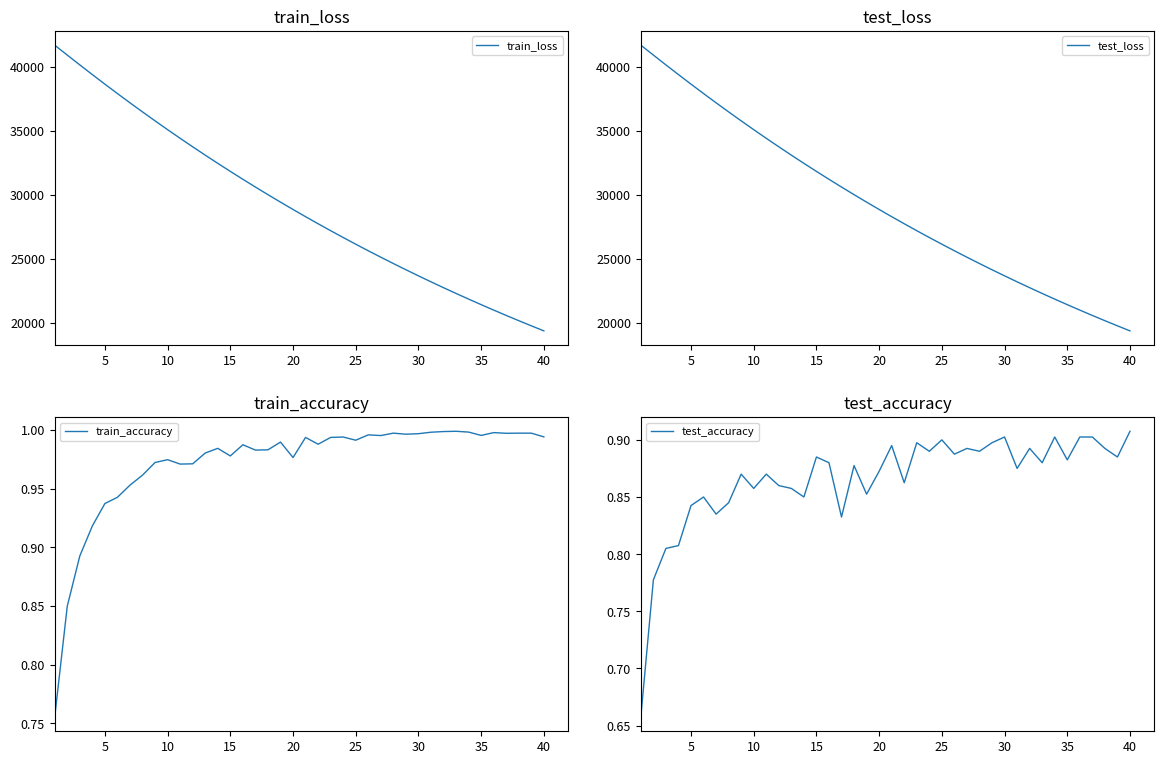

What is the value of the train_accuracy point at the 2nd from the left?

0.8